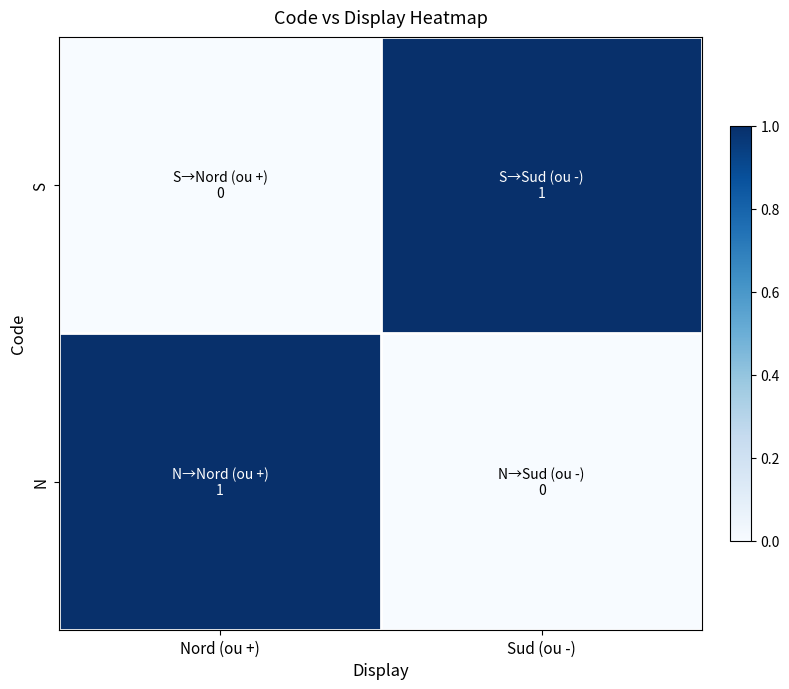

What is the greatest value displayed?

1